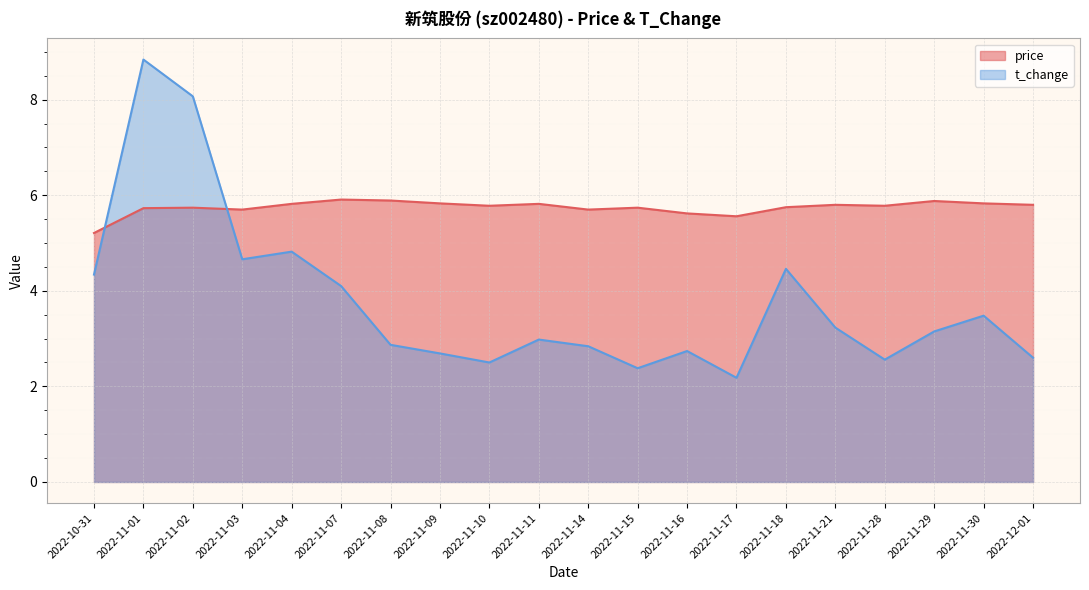

At which label is price closest to 5?

2022-10-31